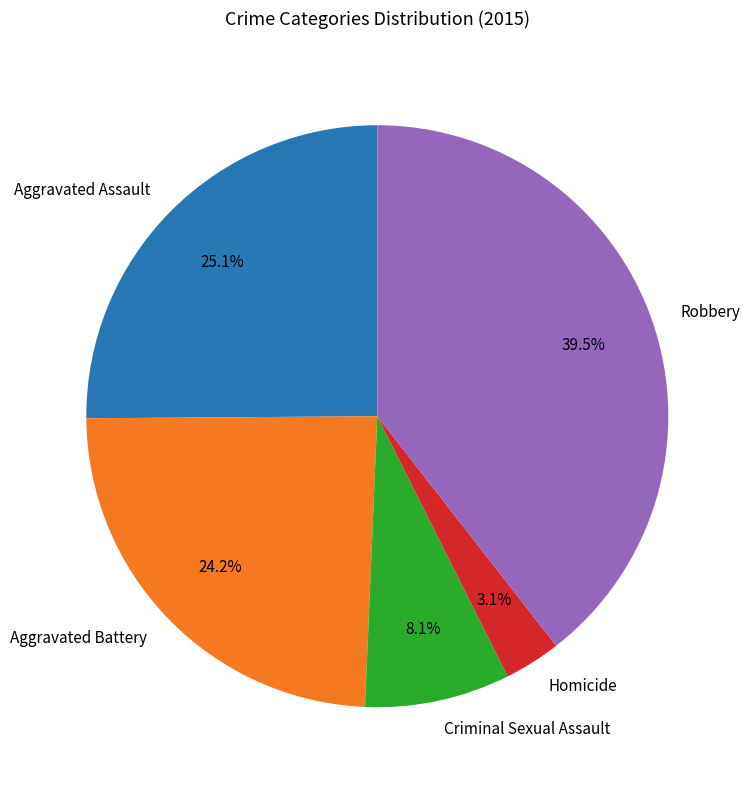

Does Robbery represent more than half of the total?

No